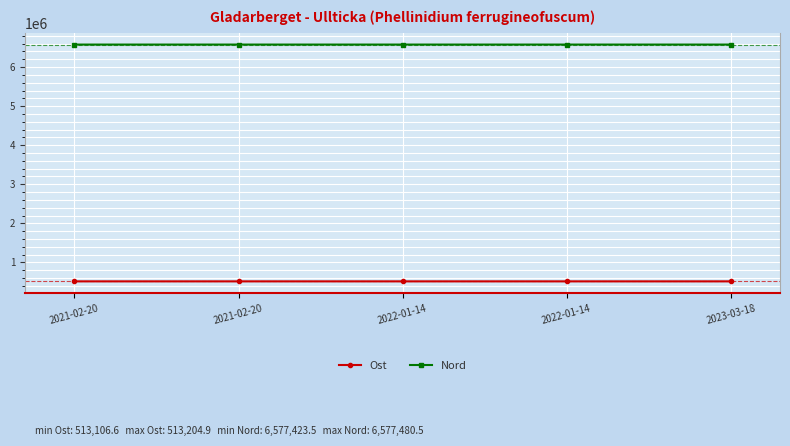

At which category is the sum across all series the highest?

2022-01-14